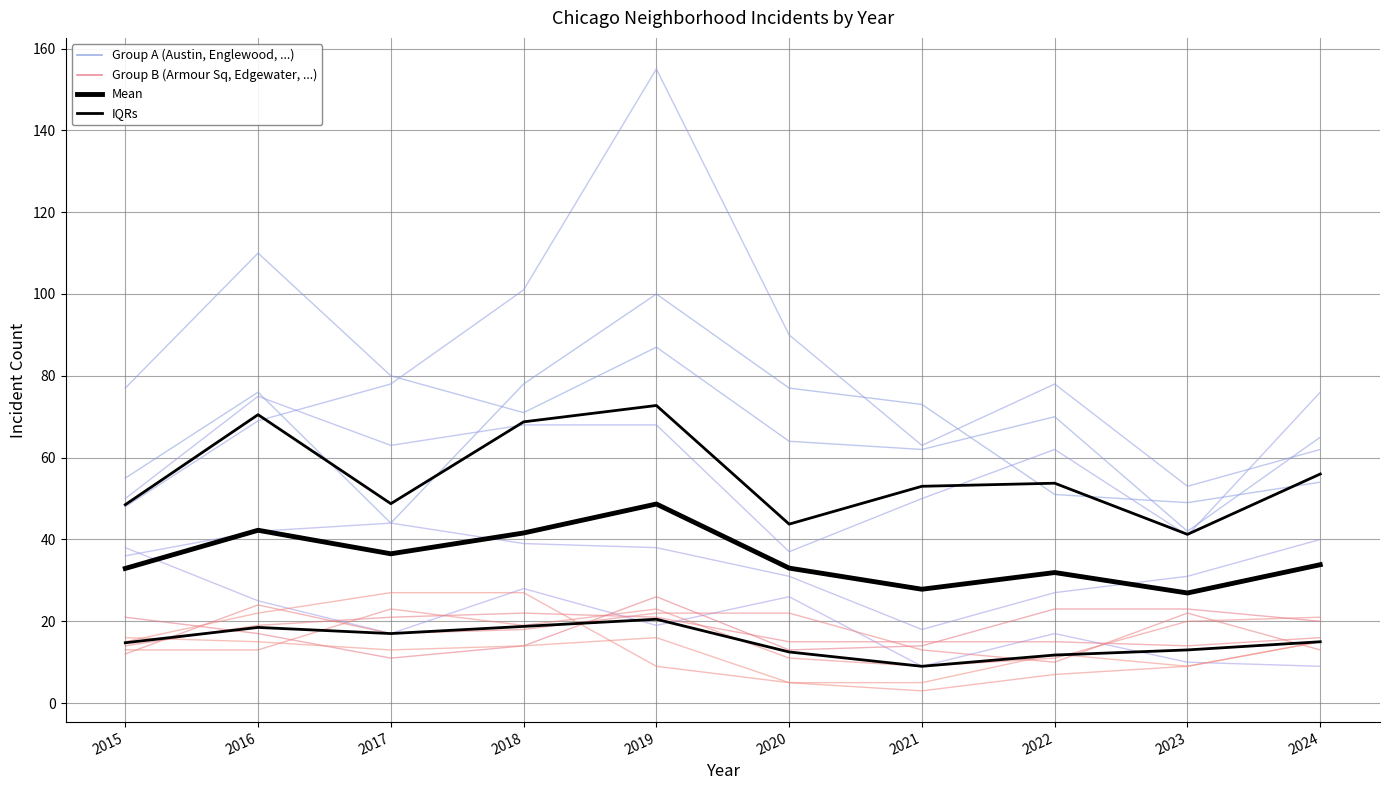

The value of Mean at 2021 is 46.6. True or false?

False